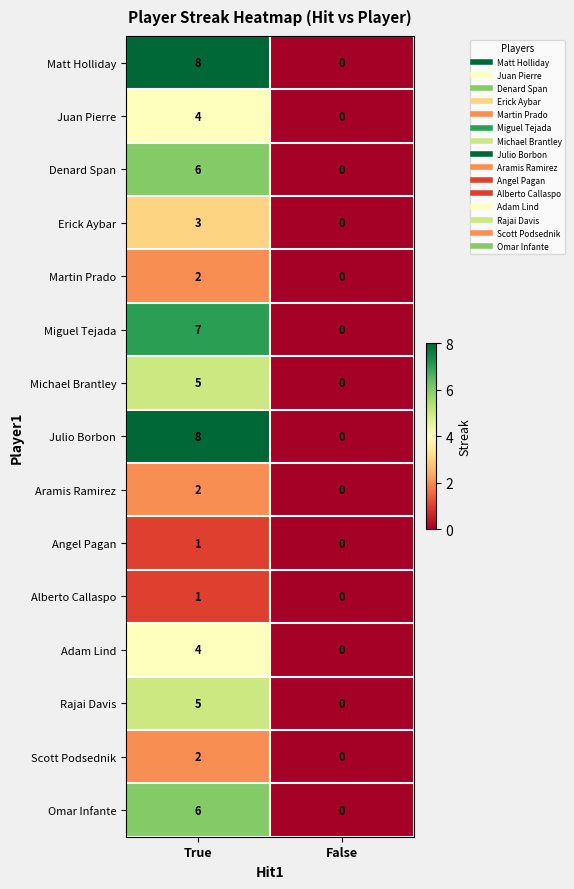

What is the difference between the highest and lowest values at True?

7